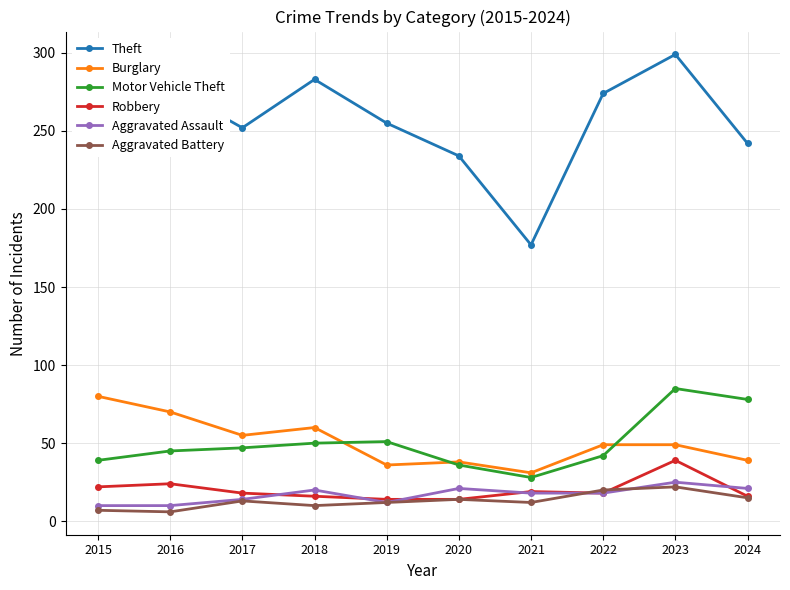

At which category is the sum across all series the highest?

2023